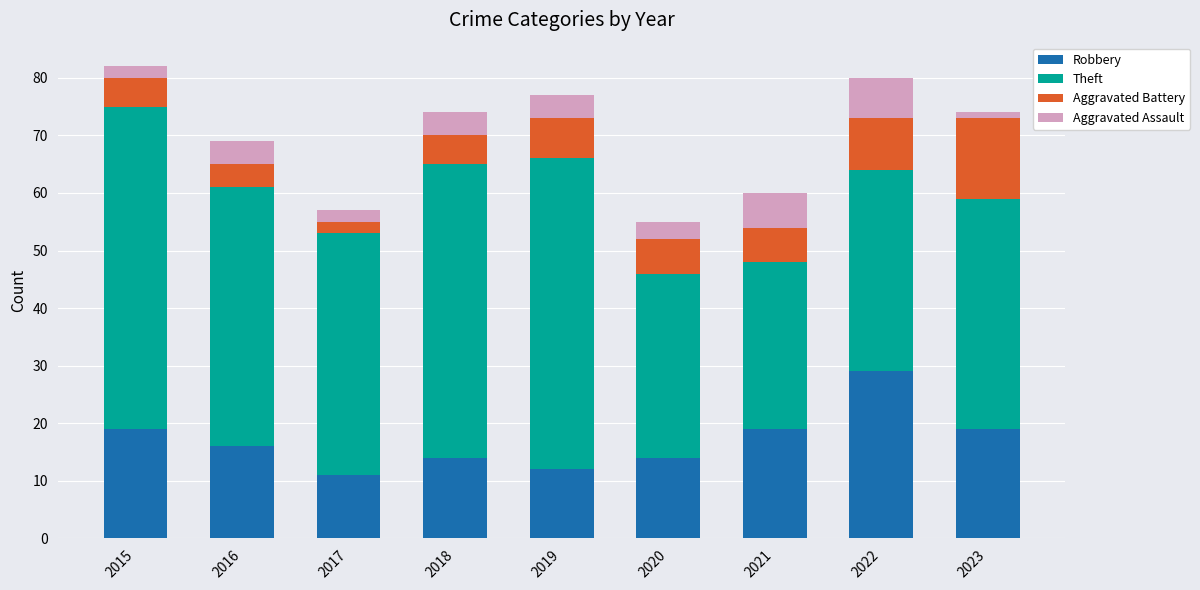

How many distinct data groups are displayed?

4